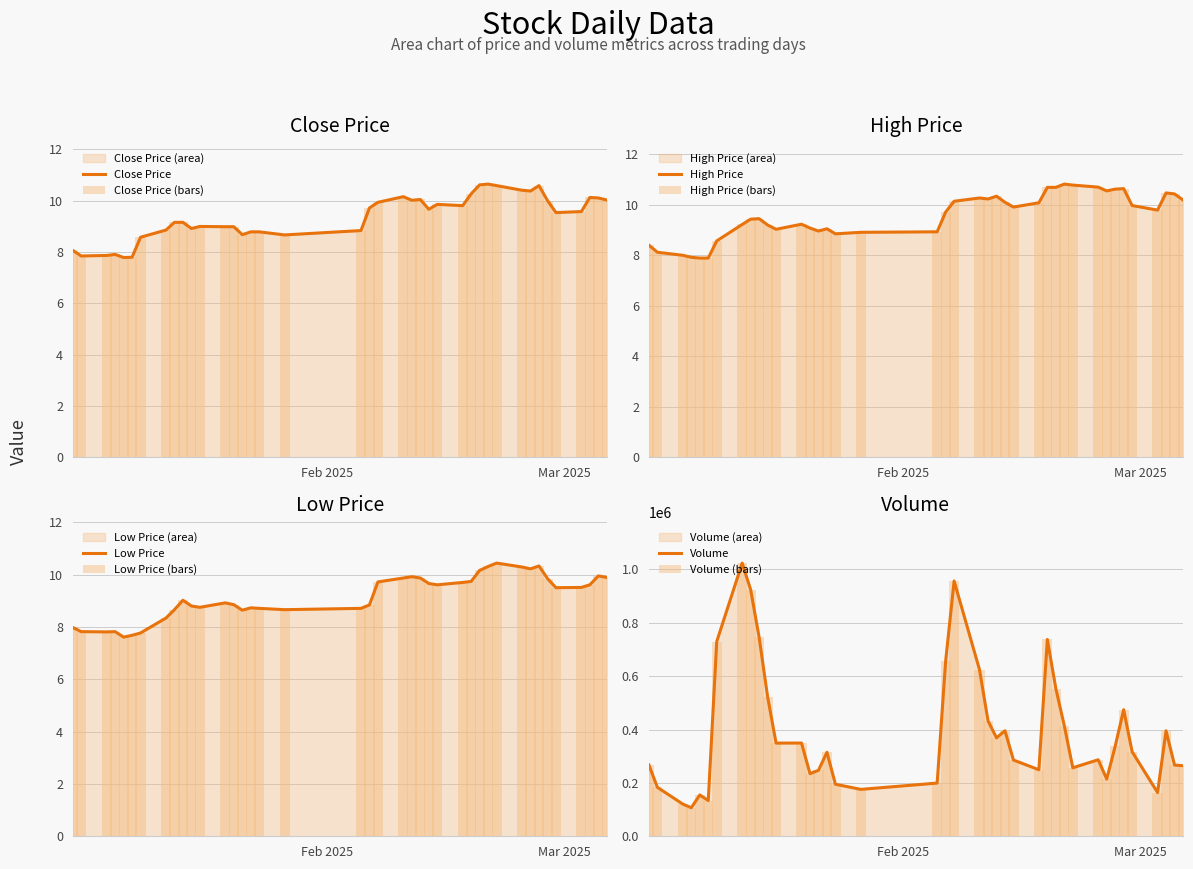

The value of volume at Mar 2025 is 183253.1. True or false?

True